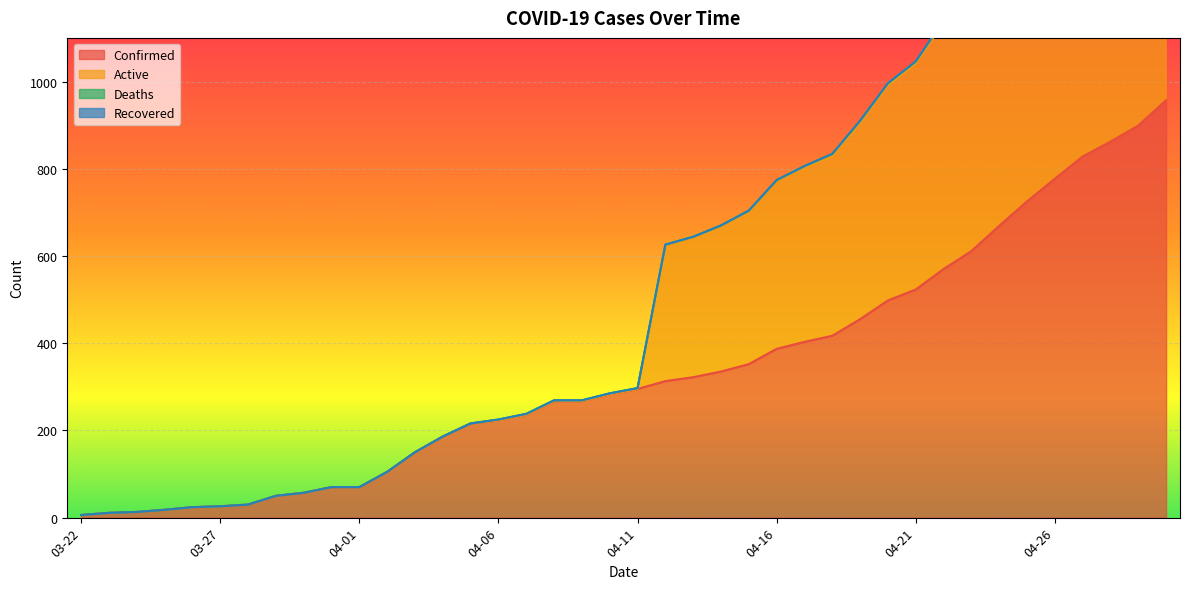

The value of Confirmed at 04-26 is 777. True or false?

True